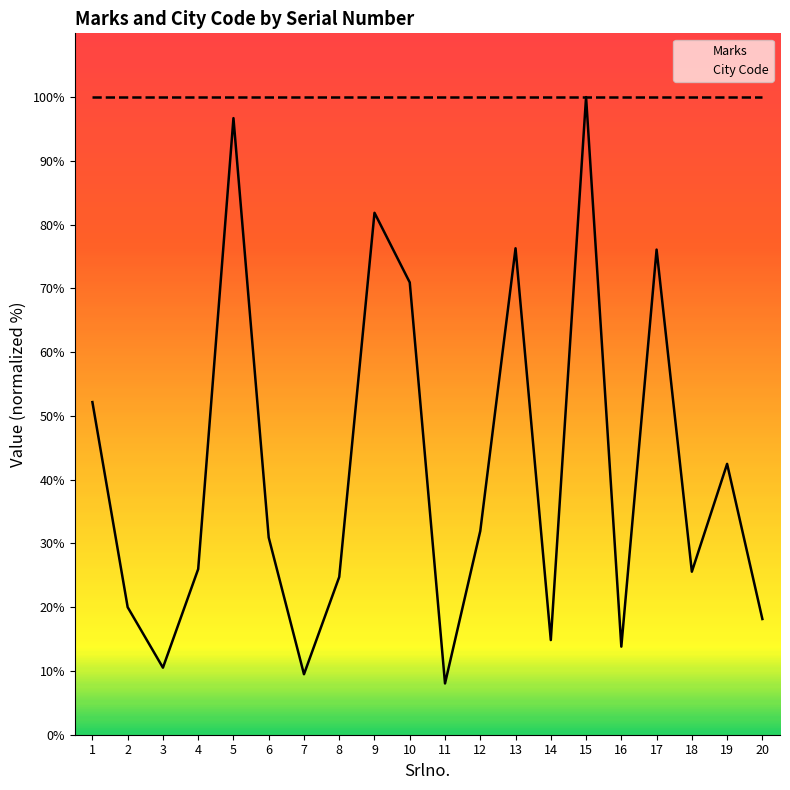

How many interior local peaks does the Marks series have?

6